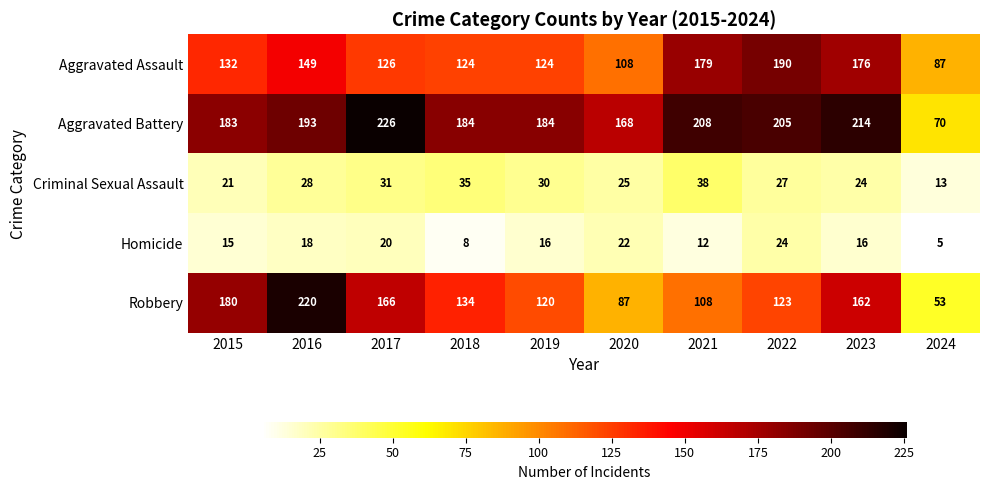

Which category has the lowest value across all series?

2024